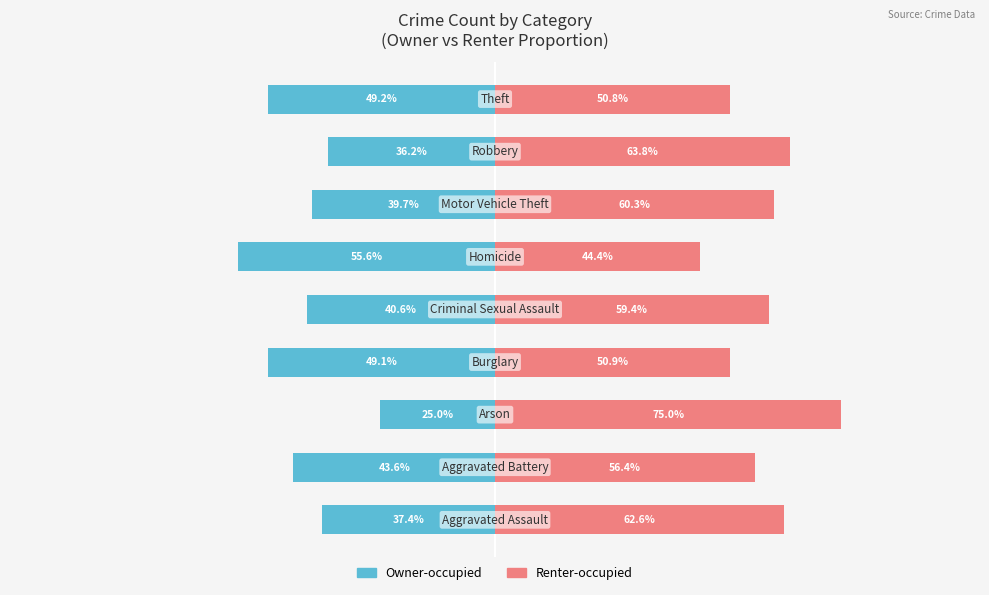

What are all the series names shown in the legend?

Owner-occupied, Renter-occupied